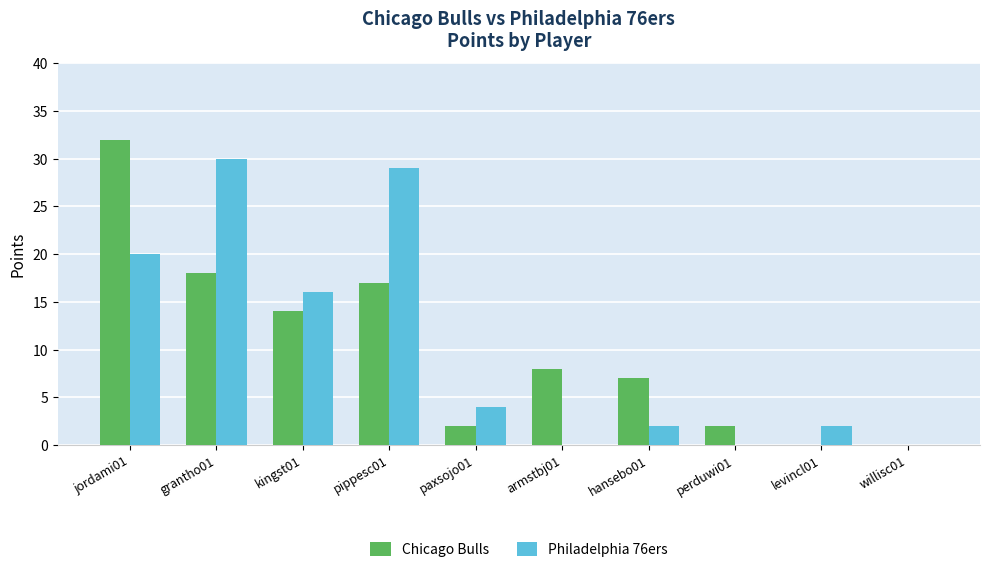

Is the value of Philadelphia 76ers at perduwi01 greater than the value of Chicago Bulls at pippesc01?

No